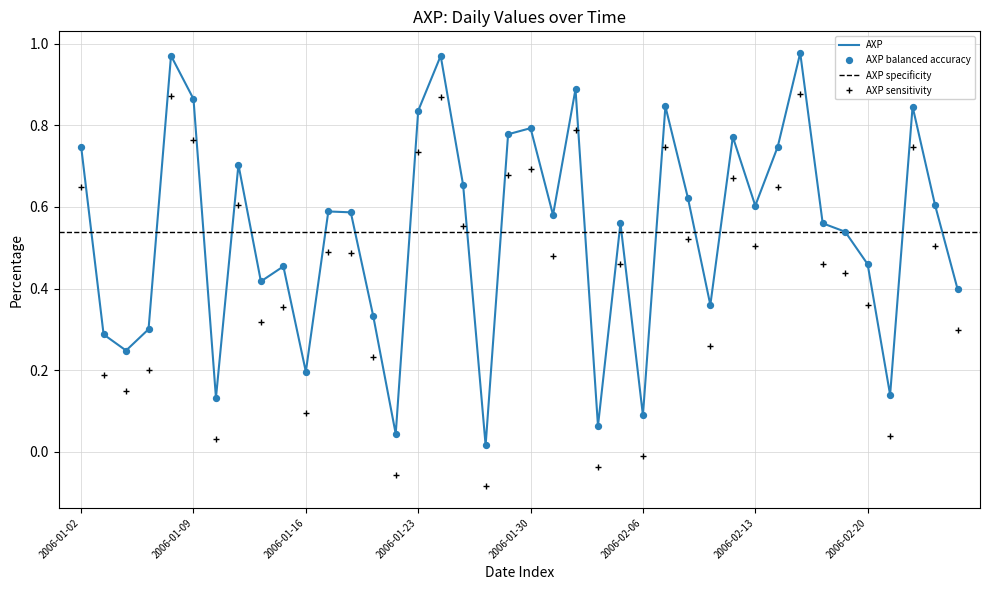

Which has a higher value, 2006-01-12 or 2006-02-14?

2006-02-14